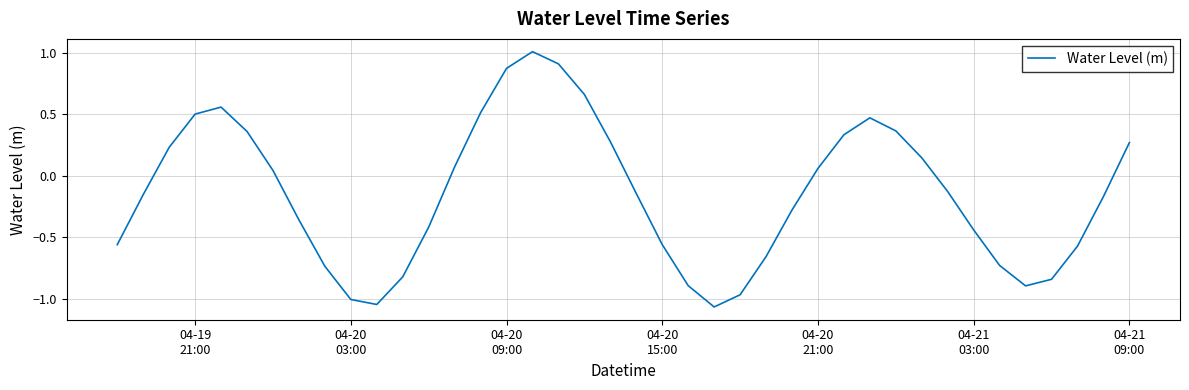

Count the number of categories in the chart.

40